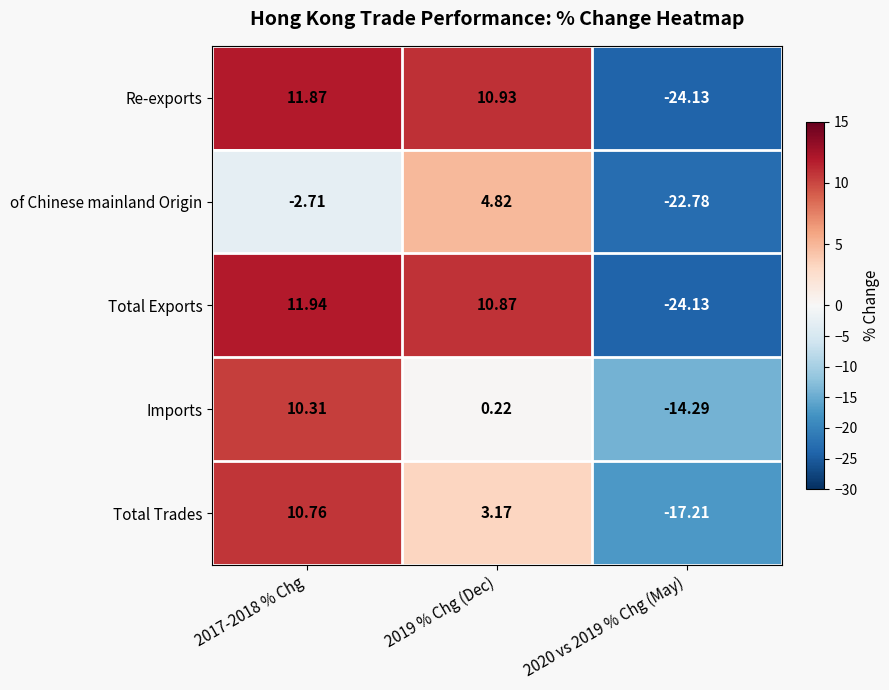

Which series has the largest total across all categories?

Total Exports